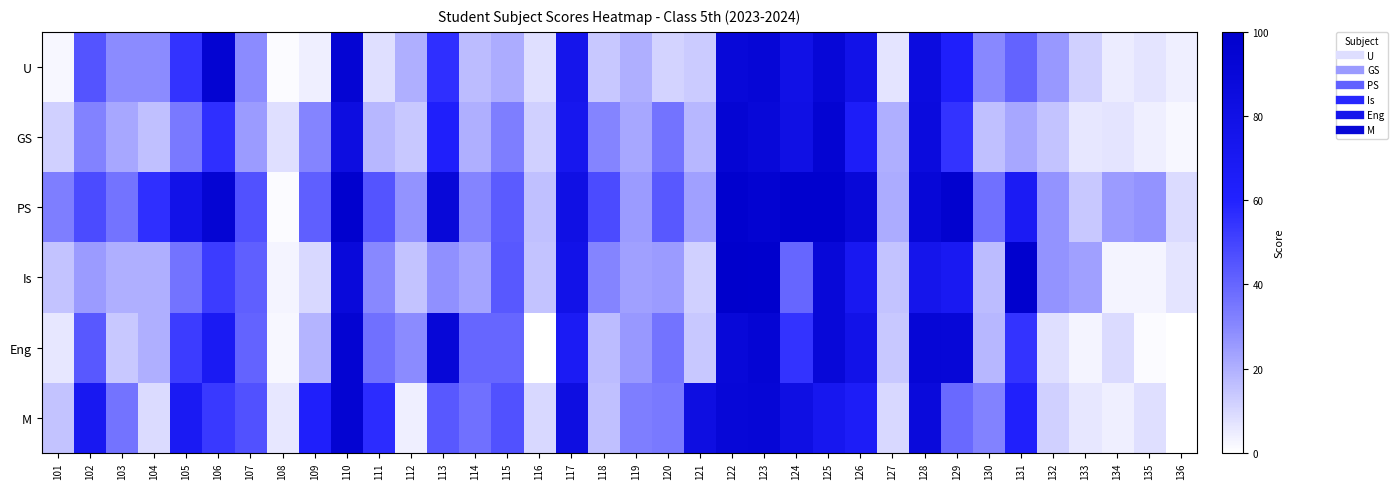

Which has a higher value, 127 or 136?

127